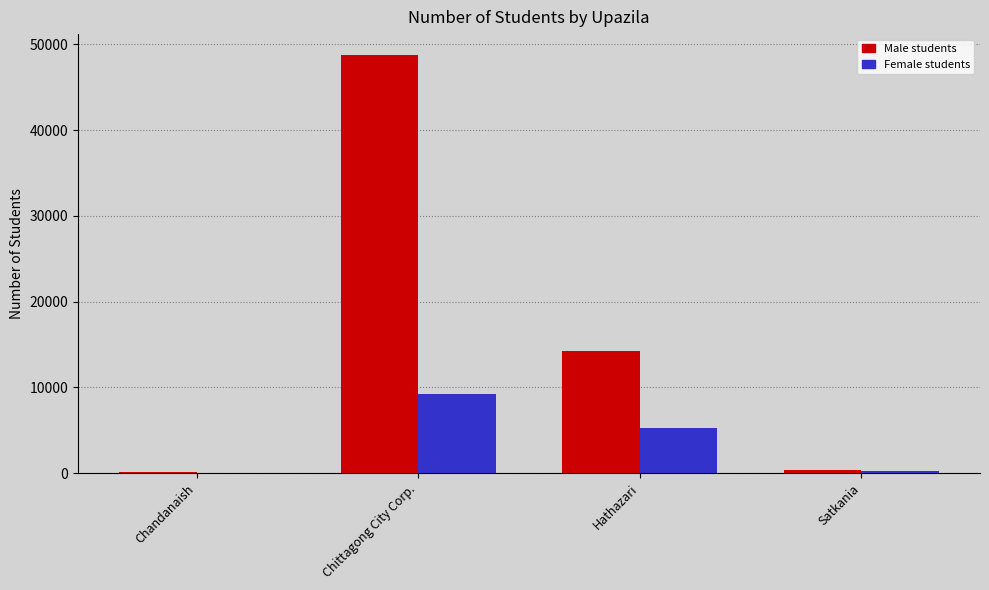

Does the chart contain stacked bars?

No